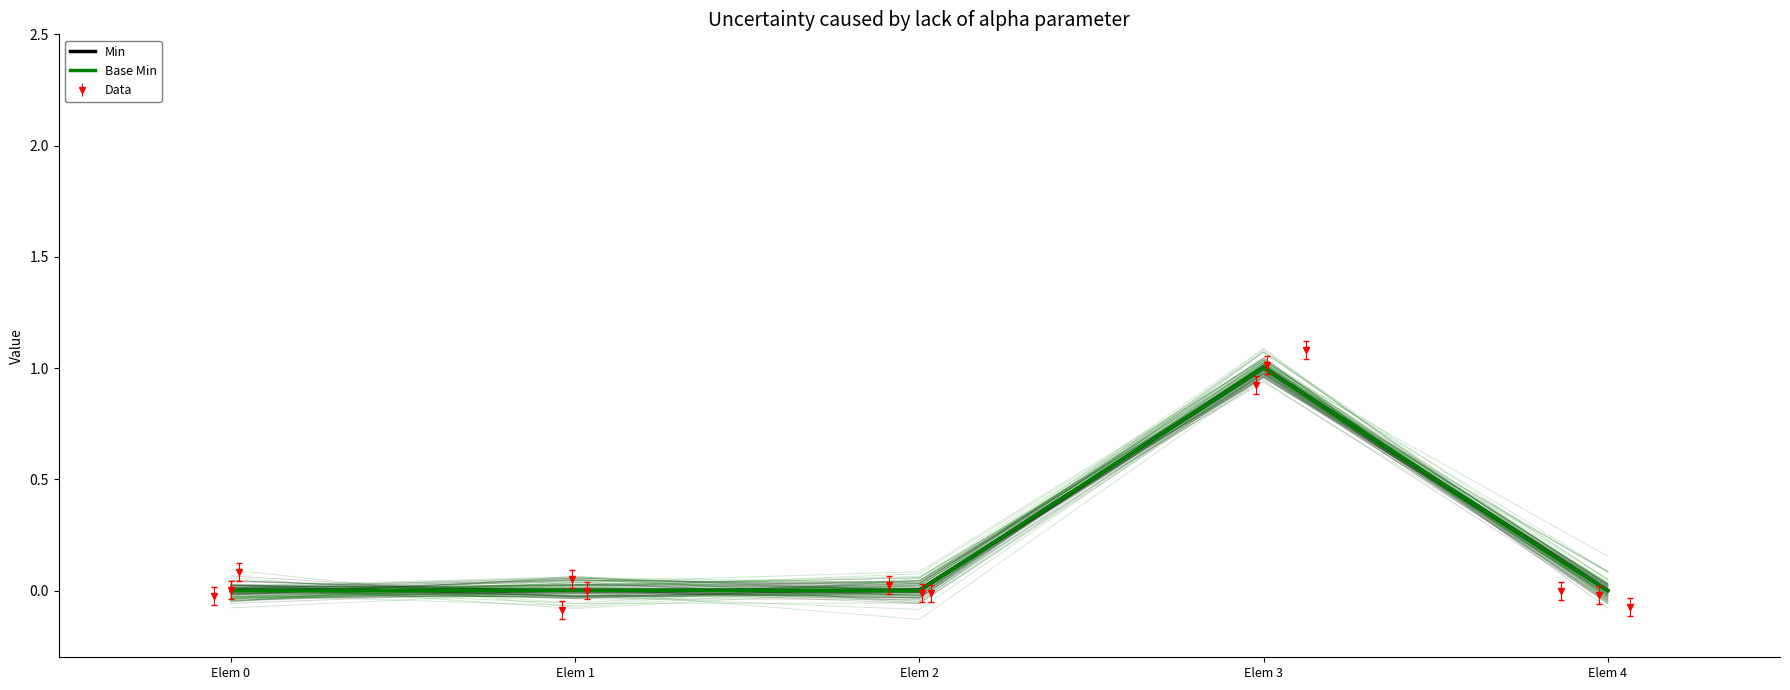

Rank the categories by Min value from highest to lowest.

Elem 3, Elem 0, Elem 1, Elem 2, Elem 4